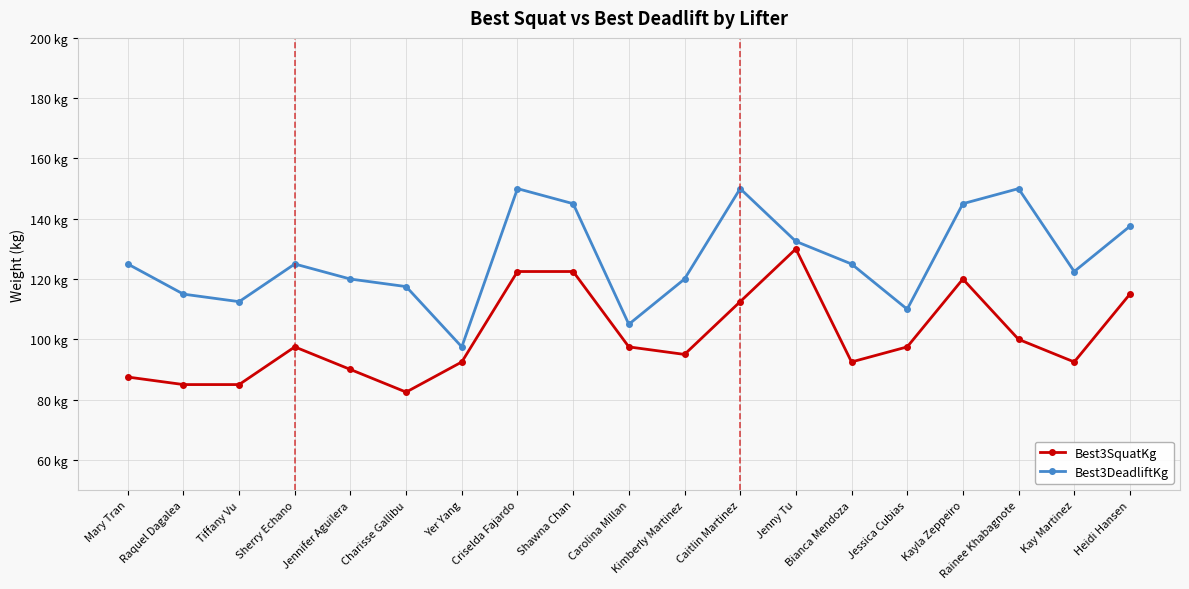

Between Shawna Chan and Jessica Cubias, which series saw the biggest shift?

Best3DeadliftKg